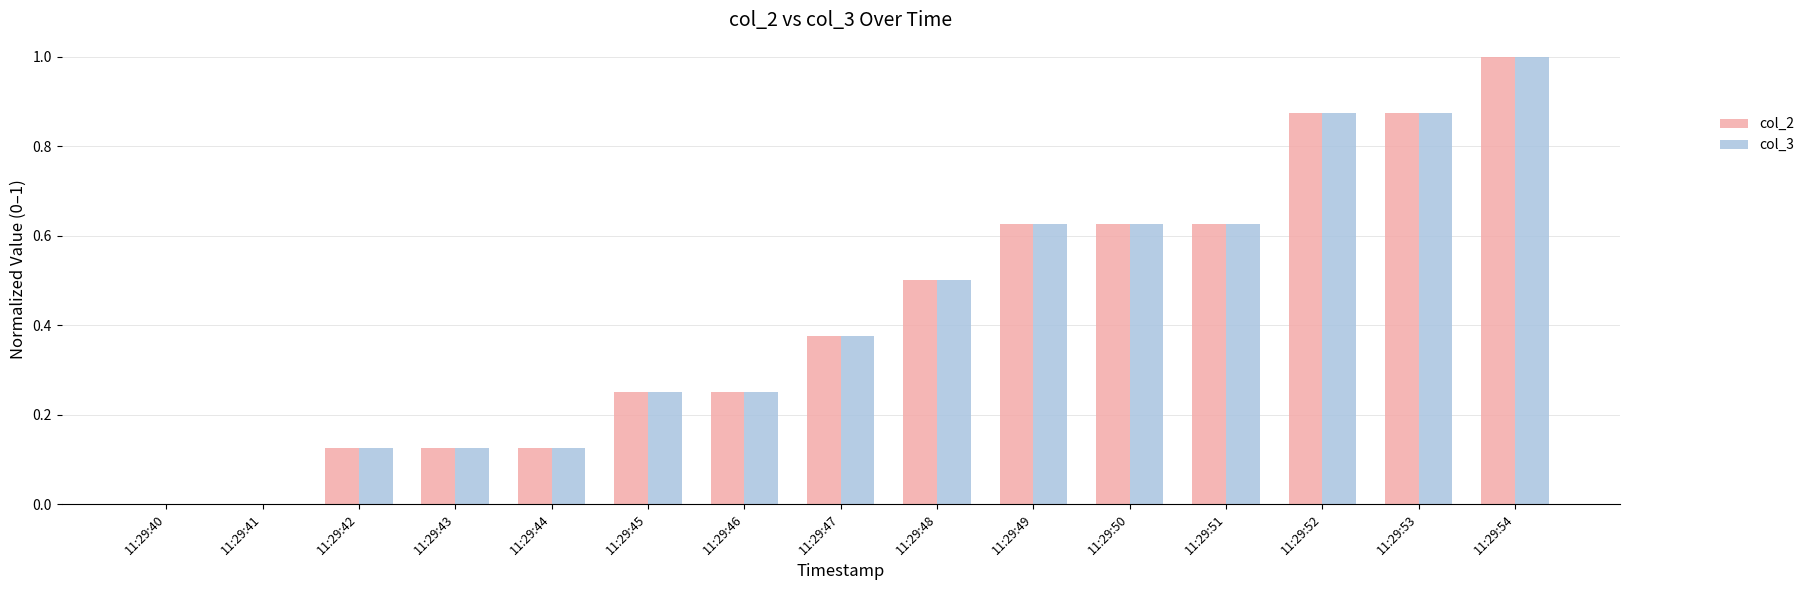

How many distinct data groups are displayed?

2